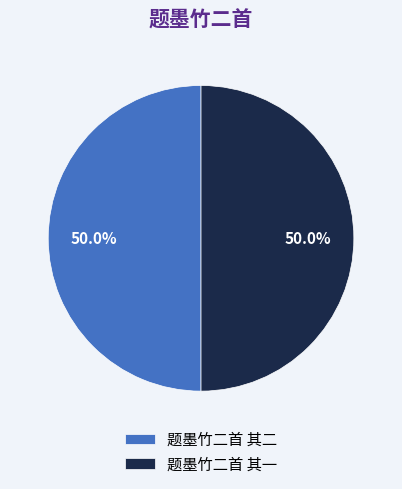

True or false: 题墨竹二首 其二 accounts for 50% of the total.

True